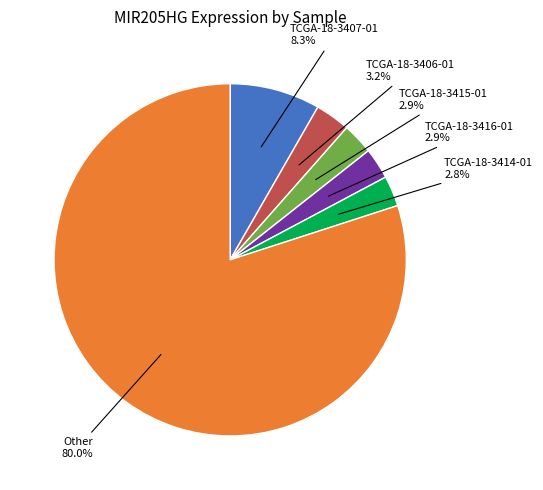

Do TCGA-18-3414-01 and TCGA-18-3415-01 together represent more than half of the pie?

No